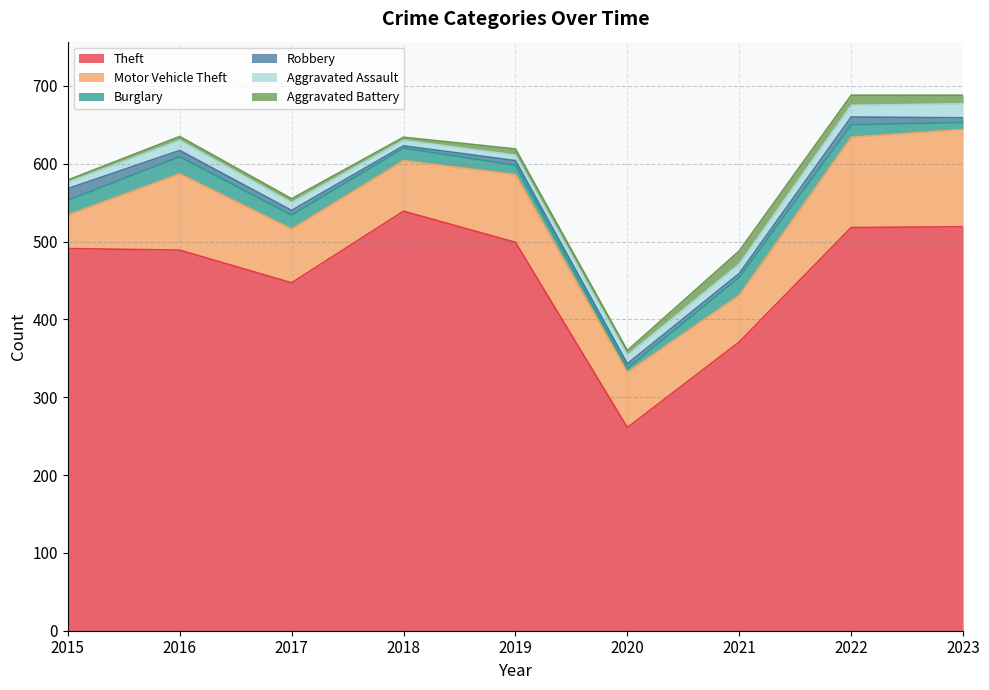

What is the difference between the Robbery values at 2016 and 2020?

2